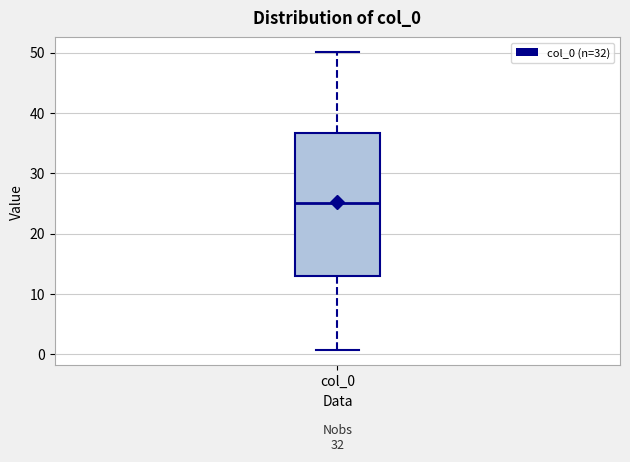

Read this box plot against the y-axis: the position of the median line, the range covered by the box, and the ends of both whiskers. The values are not printed on the chart, so give them approximately, as read against the axis.

median 25, box 13 to 37, whiskers 1 to 50